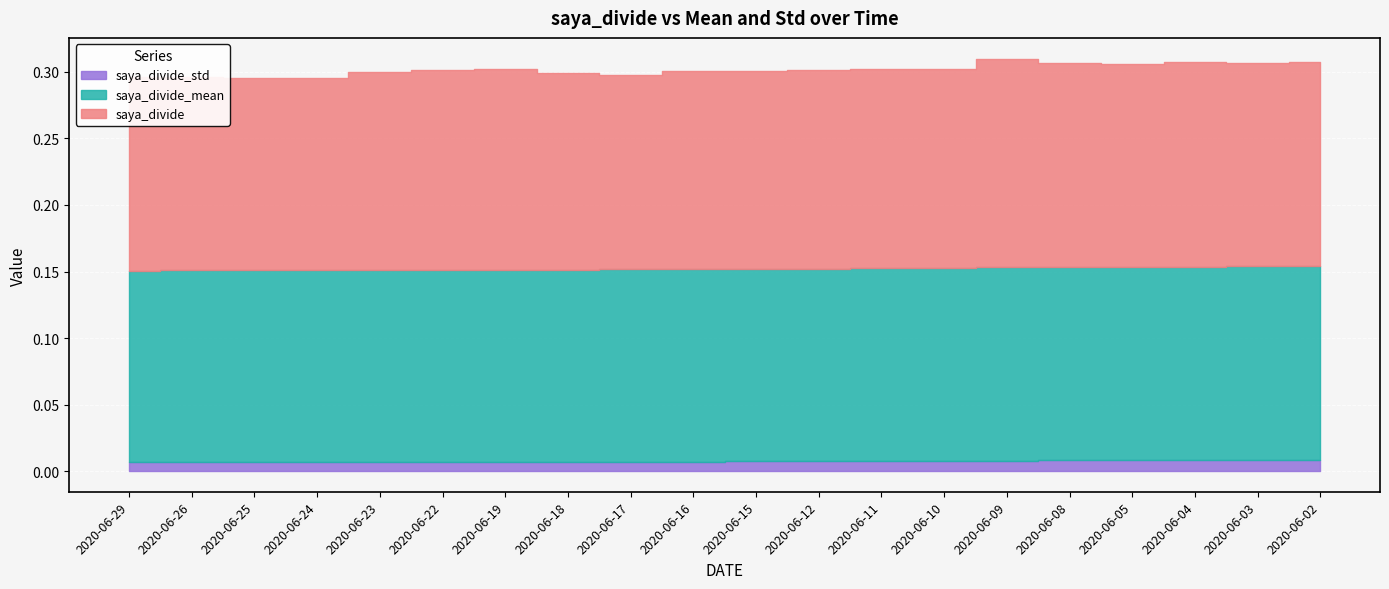

Which series has the largest range (max minus min)?

saya_divide